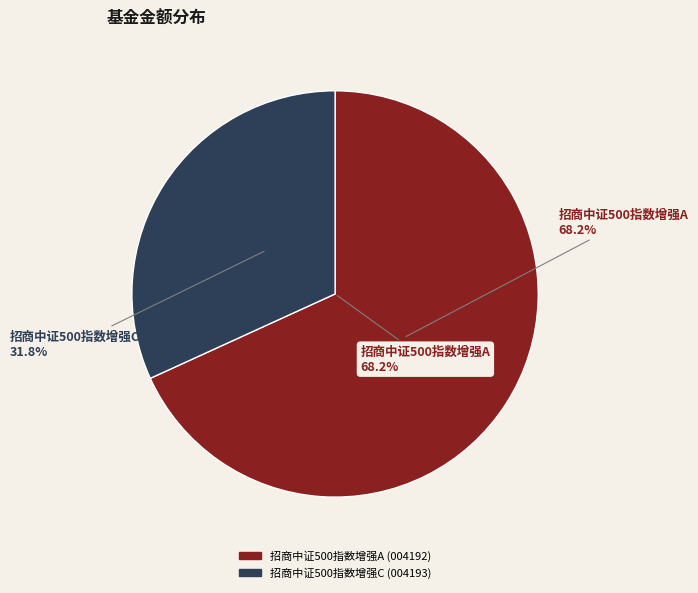

What percentage is the 招商中证500指数增强A slice, to the nearest percent?

68%